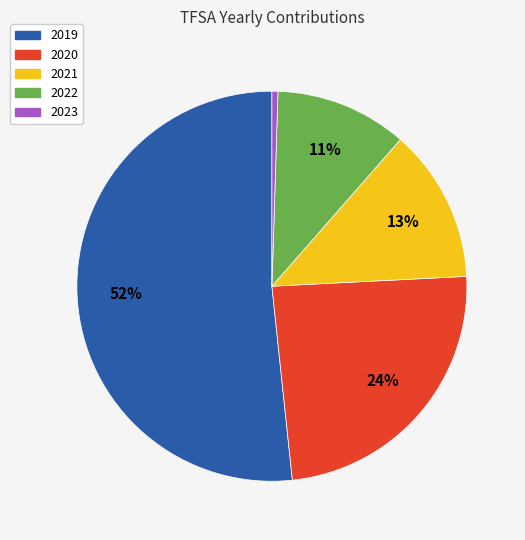

Count the number of slices in the pie.

5